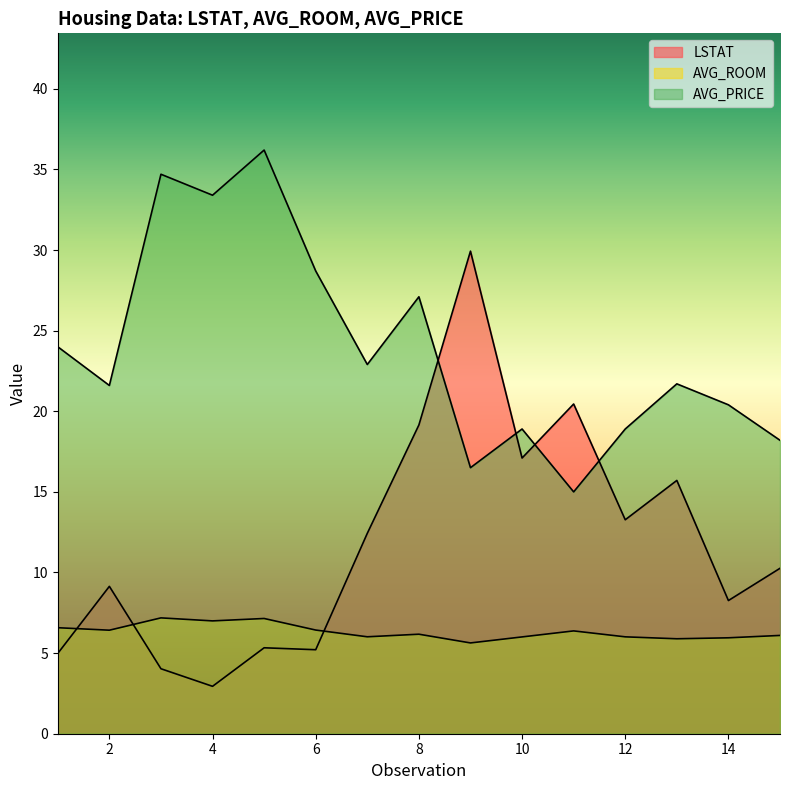

Reading left to right, what are all the values shown in this chart?

LSTAT: 1=5.0	2=9.1	3=4.0	4=2.9	5=5.3	6=5.2	7=12.4	8=19.1	9=29.9	10=17.1	11=20.4	12=13.3	13=15.7	14=8.3	15=10.3
AVG_ROOM: 1=6.6	2=6.4	3=7.2	4=7.0	5=7.1	6=6.4	7=6.0	8=6.2	9=5.6	10=6.0	11=6.4	12=6.0	13=5.9	14=5.9	15=6.1
AVG_PRICE: 1=24.0	2=21.6	3=34.7	4=33.4	5=36.2	6=28.7	7=22.9	8=27.1	9=16.5	10=18.9	11=15.0	12=18.9	13=21.7	14=20.4	15=18.2